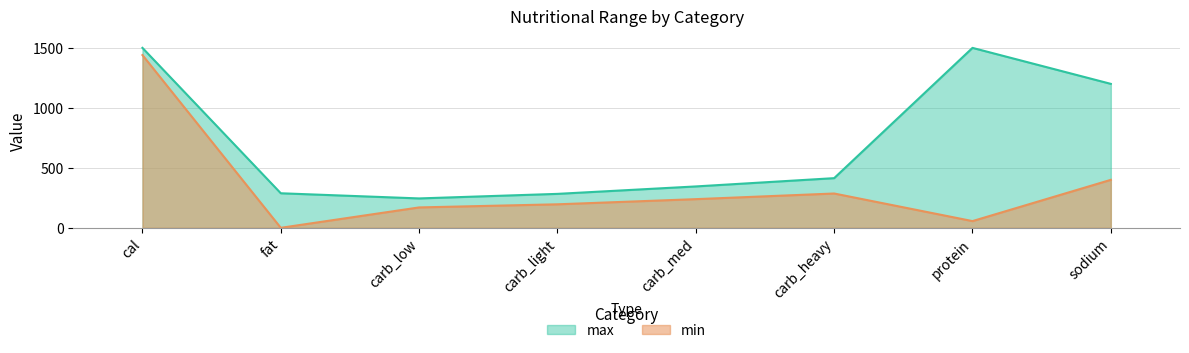

Between cal and carb_light, which is larger?

cal